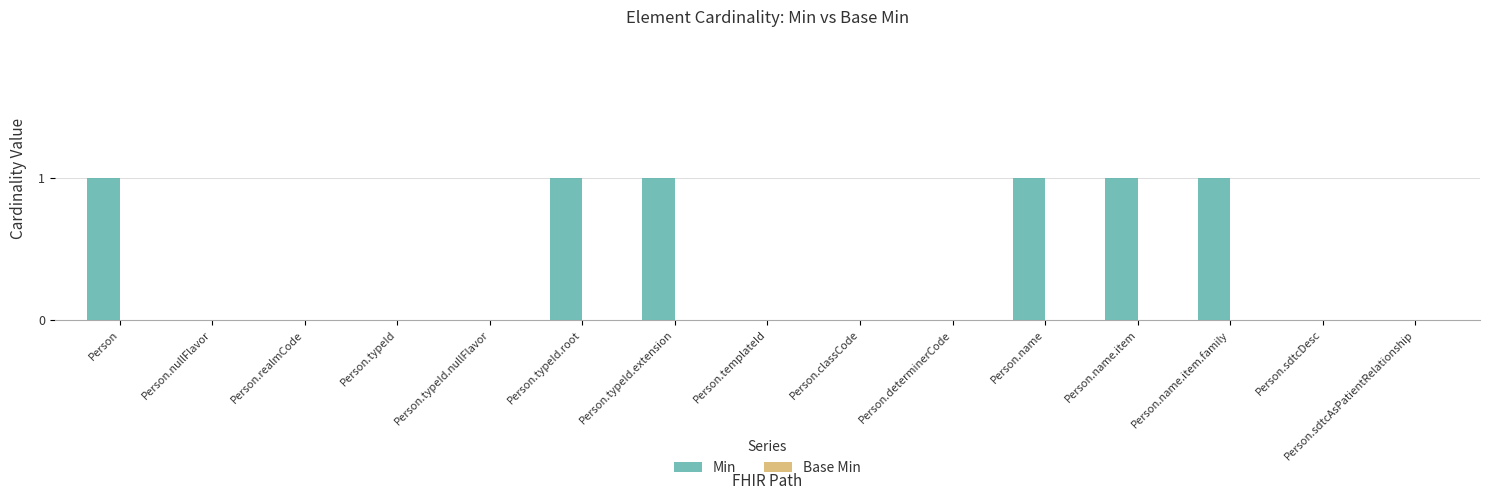

Is it true that the value at Person.sdtcAsPatientRelationship is -1?

False